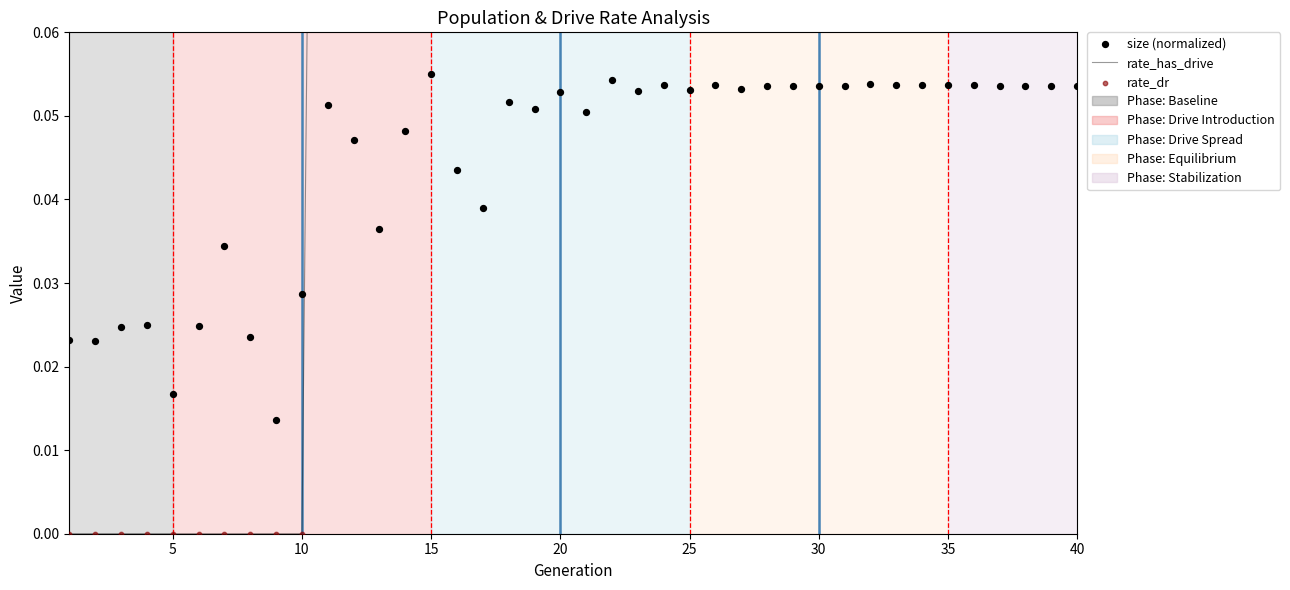

Which series contains the highest Y value?

rate_has_drive